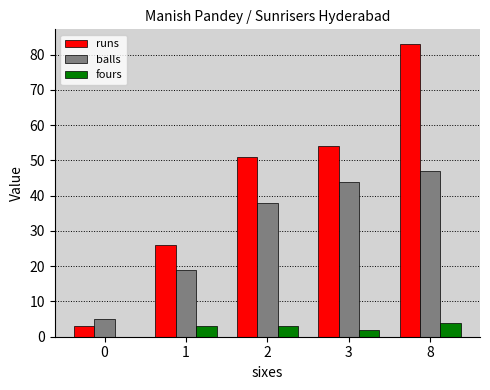

How many groups of bars are there?

5